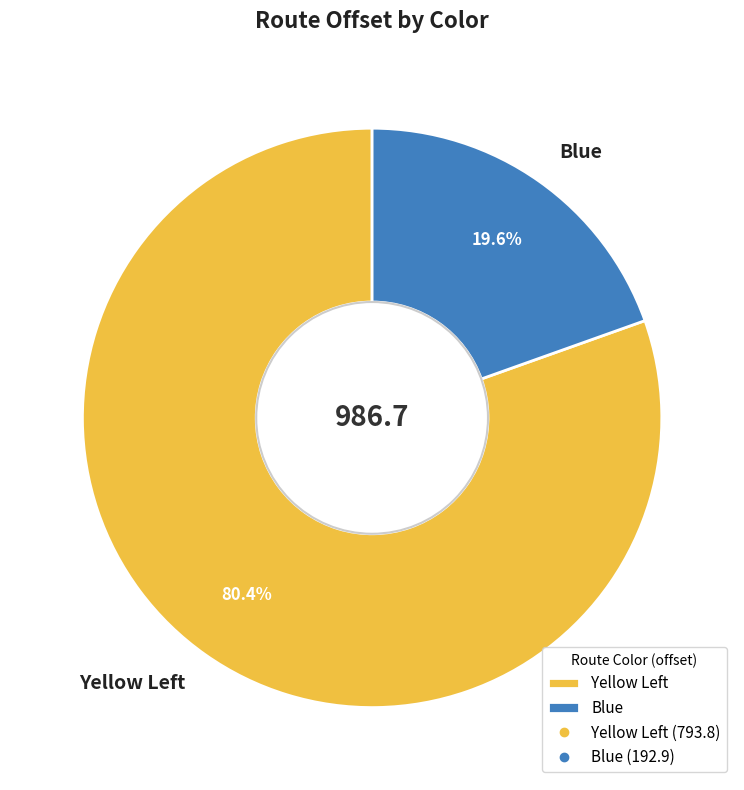

How many segments does this pie chart have?

2